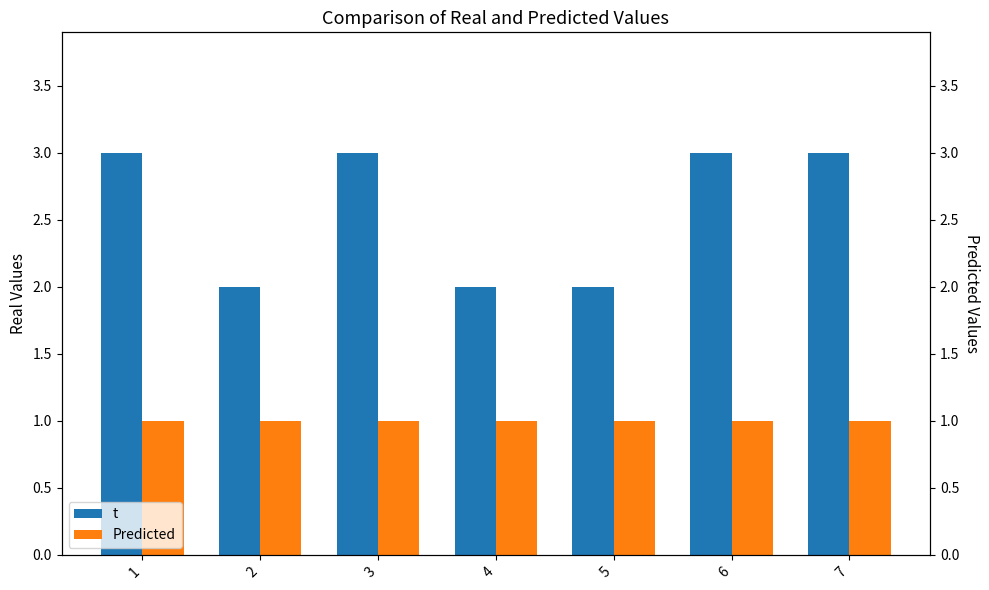

Count the number of categories in the chart.

7